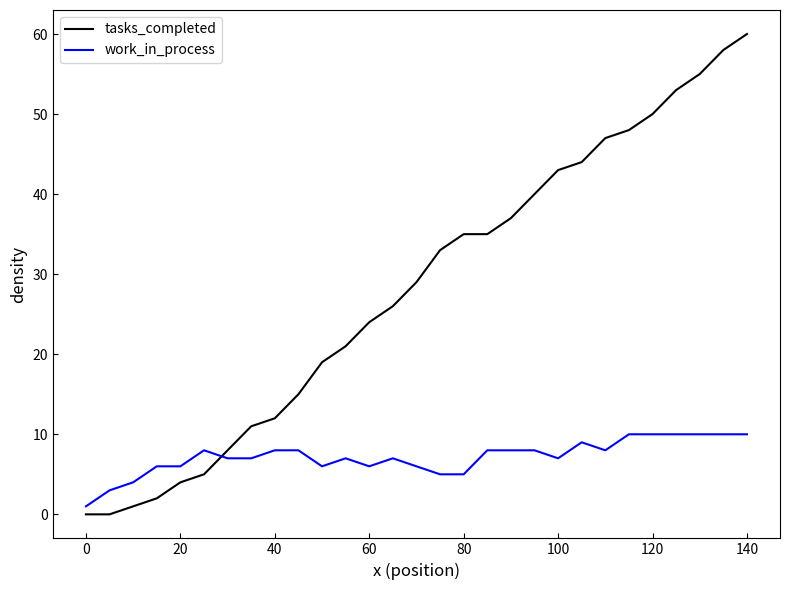

Rank the series by their average value, from highest to lowest.

tasks_completed, work_in_process